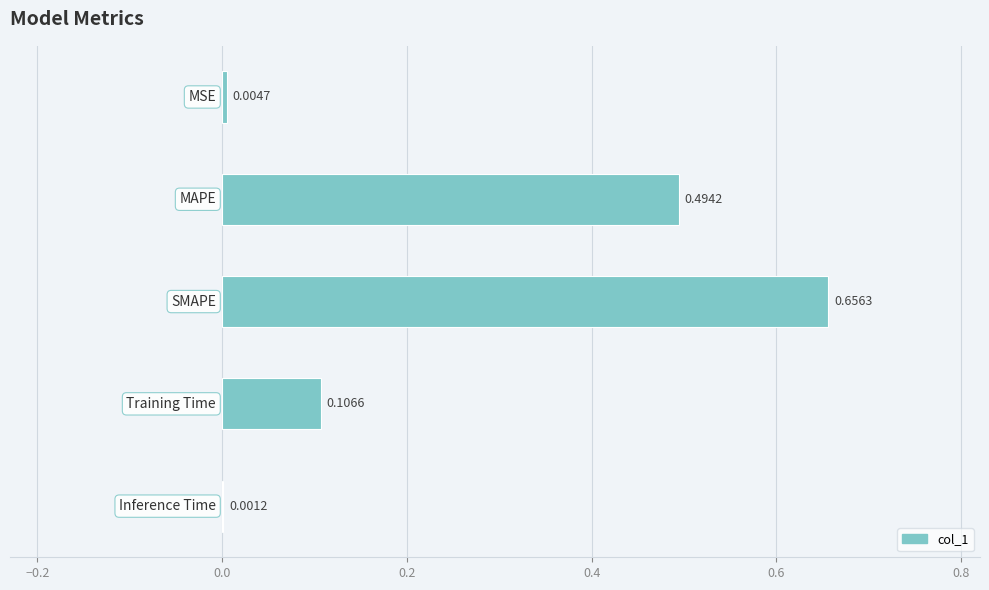

What is the sum of all values?

1.3